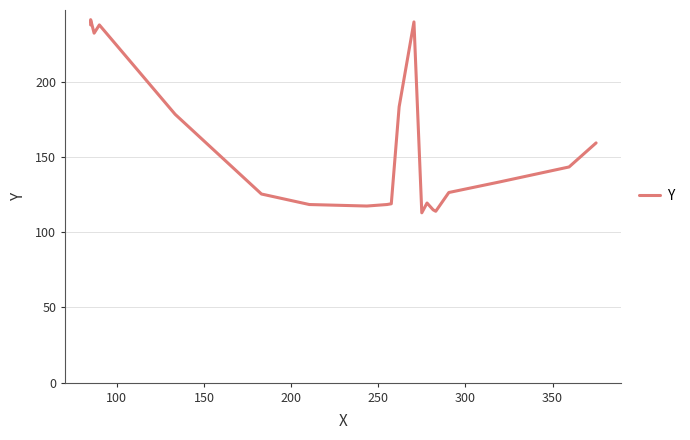

What is the difference between the maximum and minimum values?

128.5